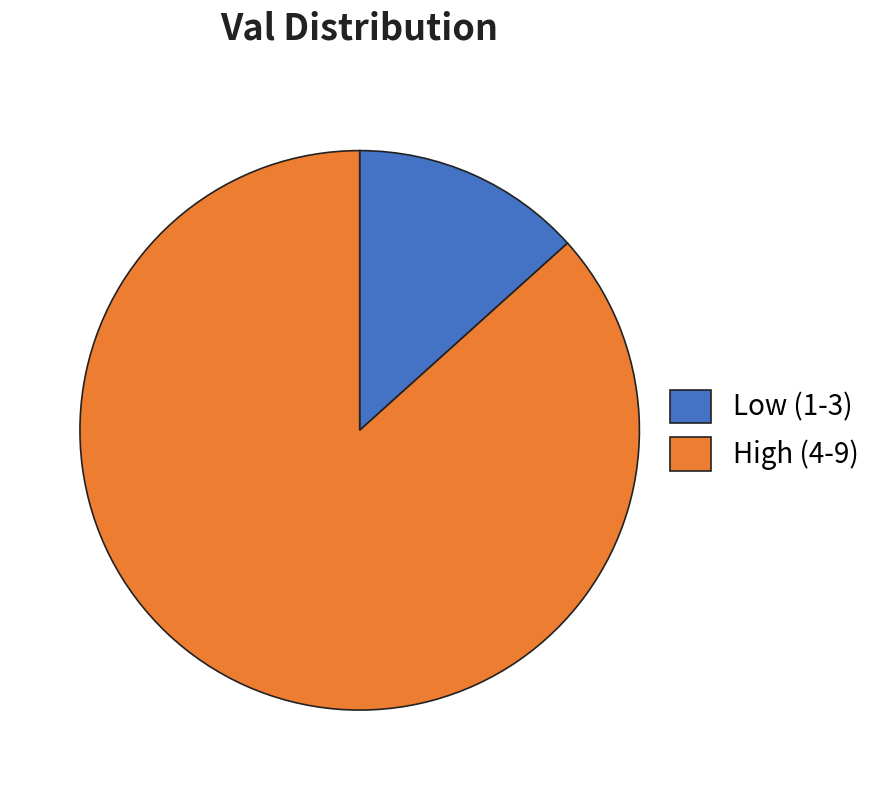

Combined, do High (4-9) and Low (1-3) account for over 50%?

Yes